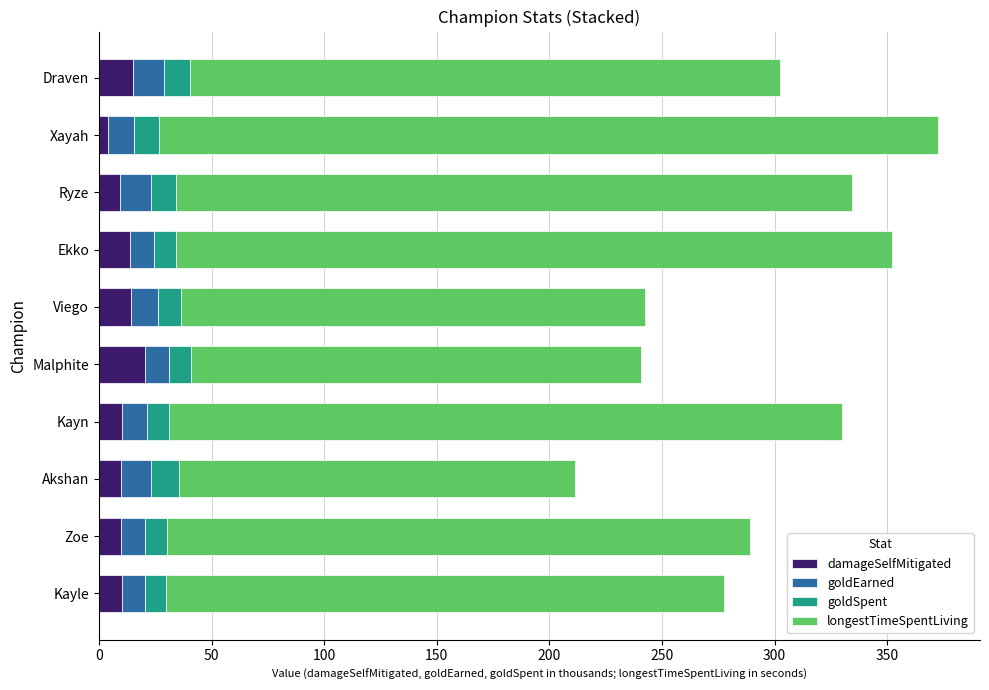

What are all the series names shown in the legend?

damageSelfMitigated, goldEarned, goldSpent, longestTimeSpentLiving